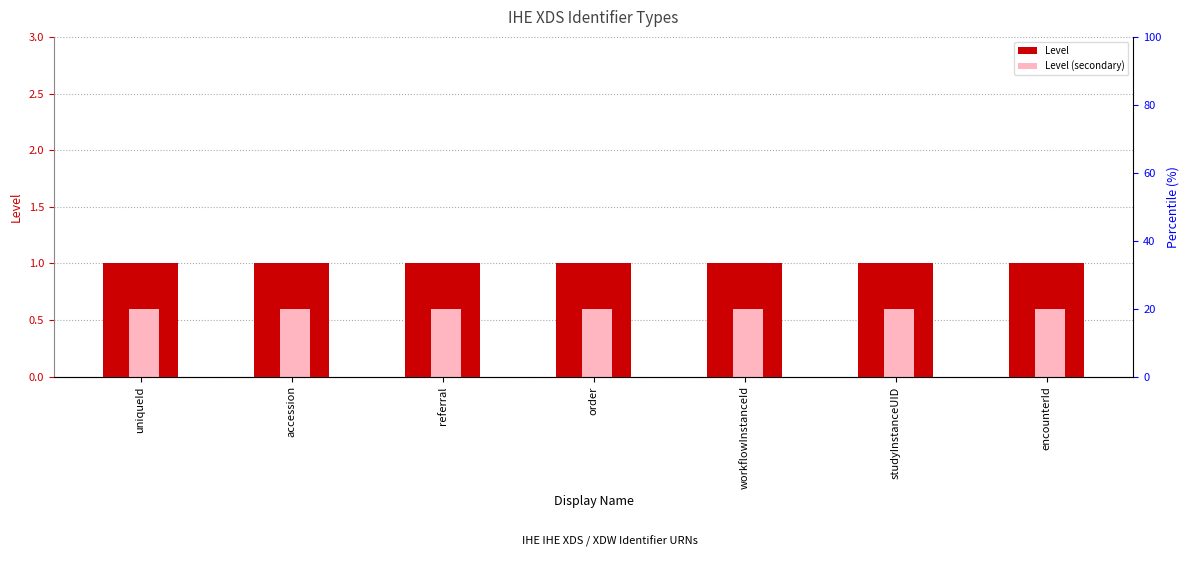

What position from the left is workflowInstanceId?

5